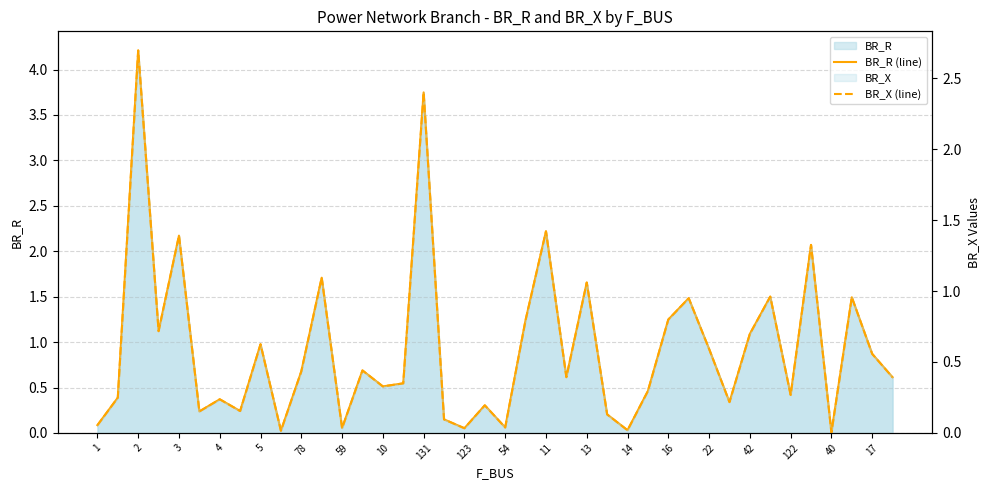

What is the average value of the BR_R (line) series?

0.9